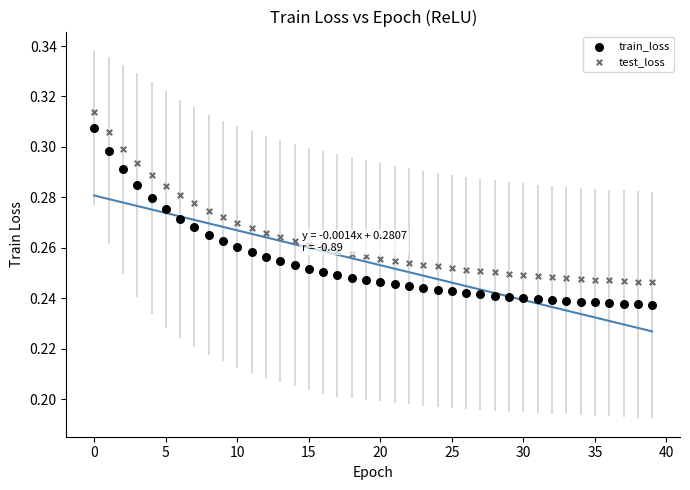

Which series contains the highest Y value?

test_loss